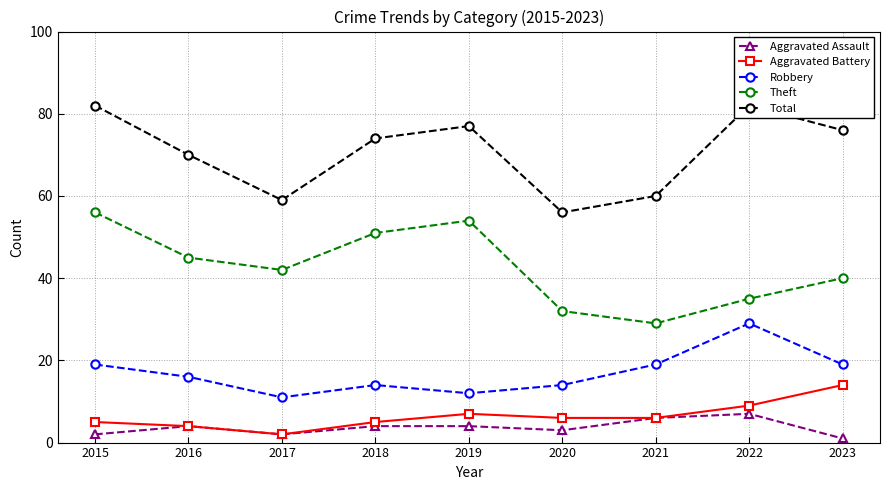

The Aggravated Assault series shows 2 at 2017. True or false?

True